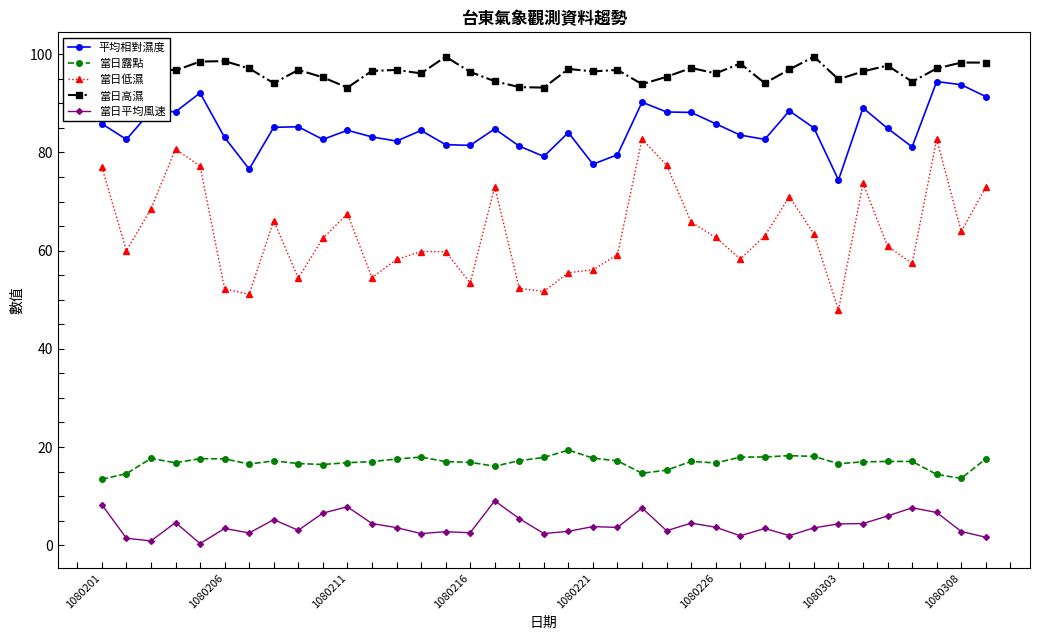

Which series has the largest total across all categories?

當日高濕